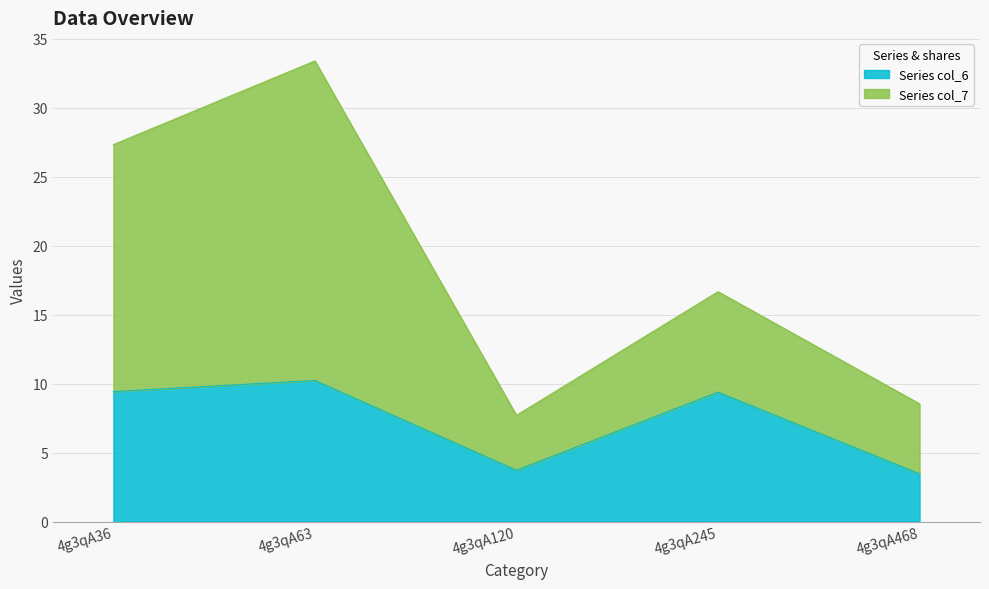

What are all the series names shown in the legend?

Series col_6, Series col_7